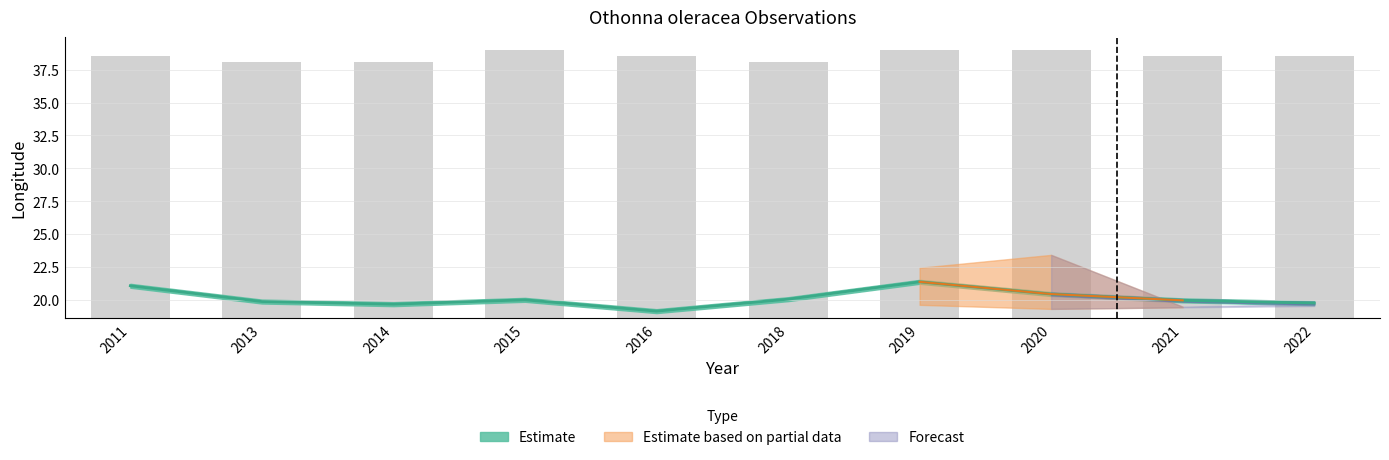

True or false: the data shows 19.9 at 2021.

True